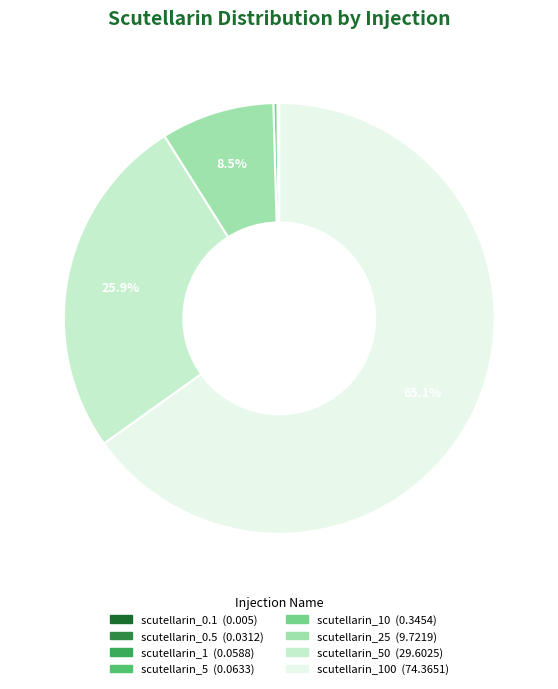

How many segments does this pie chart have?

8